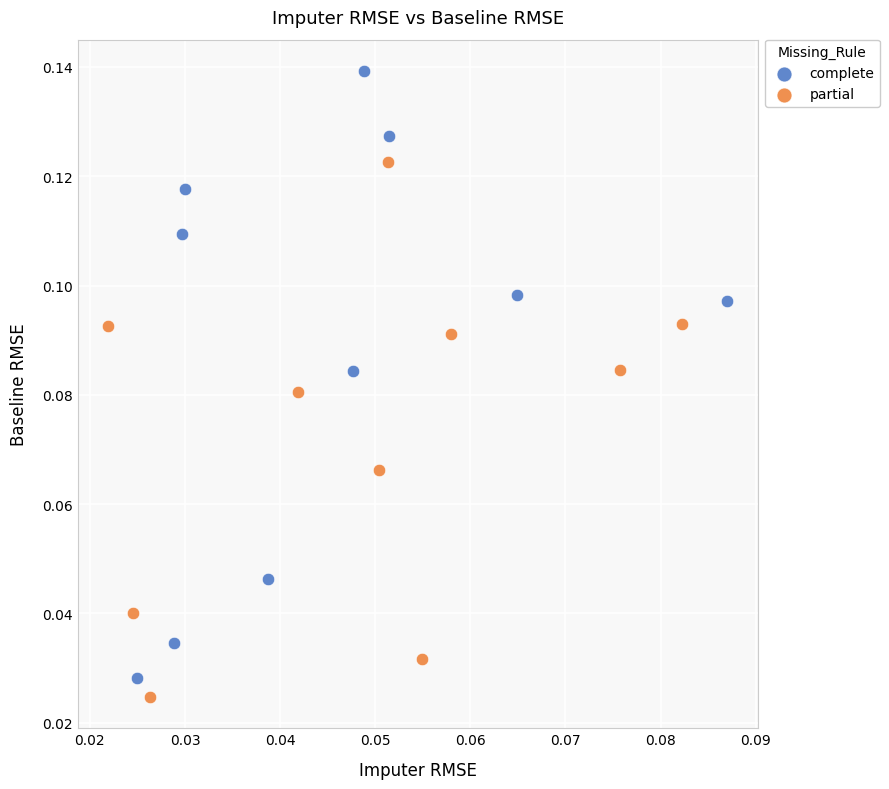

Which series contains the highest Y value?

complete